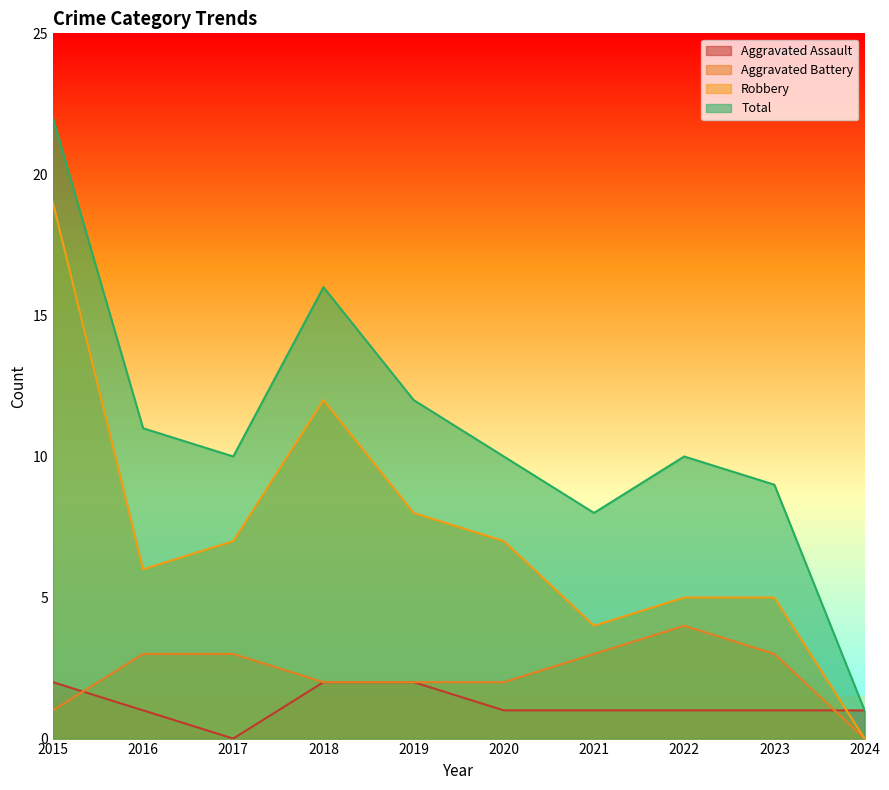

At 2018, list the series in order from smallest to largest.

Aggravated Assault, Aggravated Battery, Robbery, Total